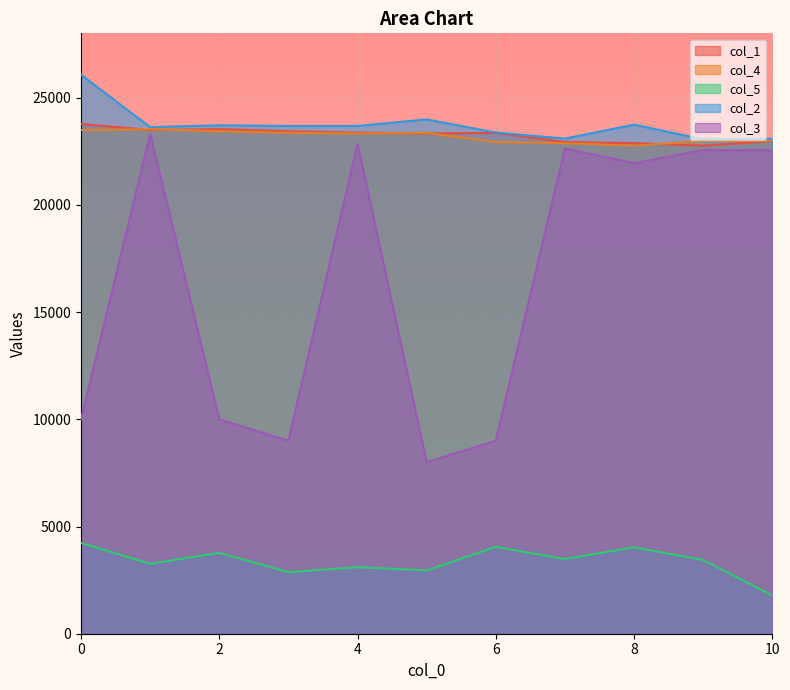

Is it true that col_5 equals 5232.4 at 2?

False